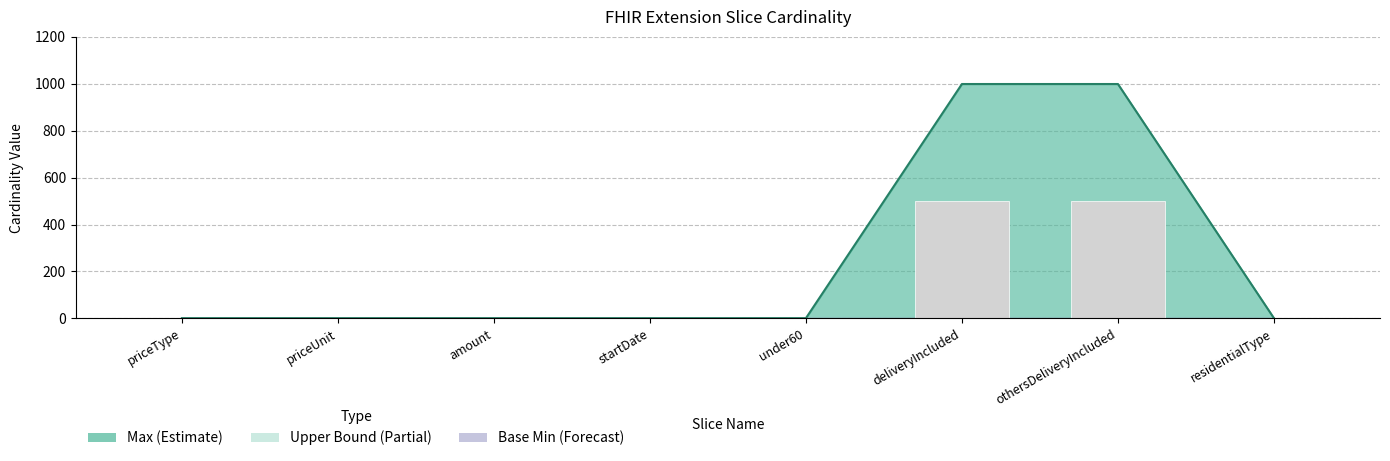

Reading right to left, transcribe all the data shown in this chart.

residentialType=1	othersDeliveryIncluded=999	deliveryIncluded=999	under60=1	startDate=1	amount=1	priceUnit=1	priceType=1